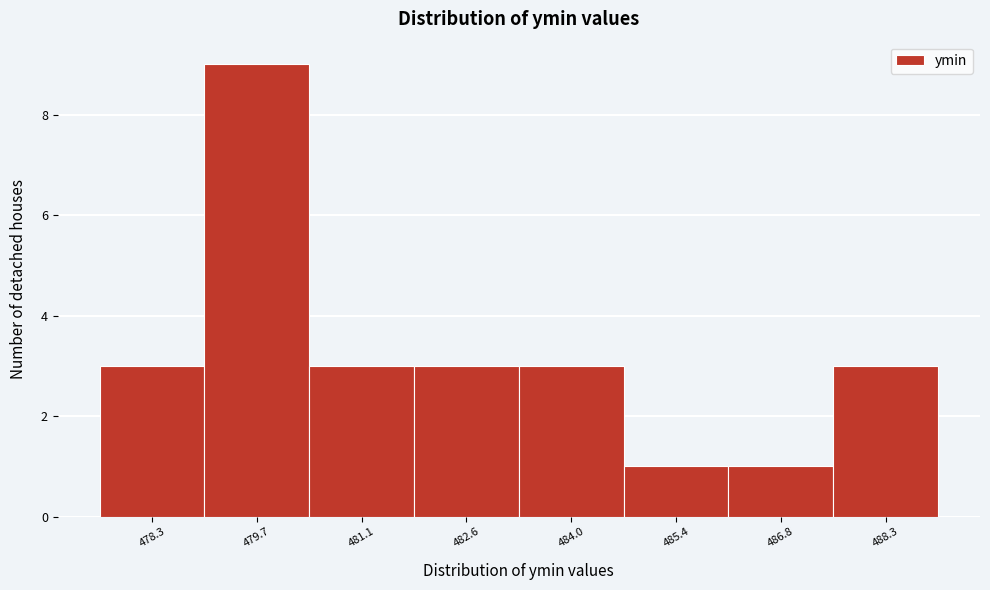

Reading left to right, transcribe all the data shown in this chart.

3	9	3	3	3	1	1	3